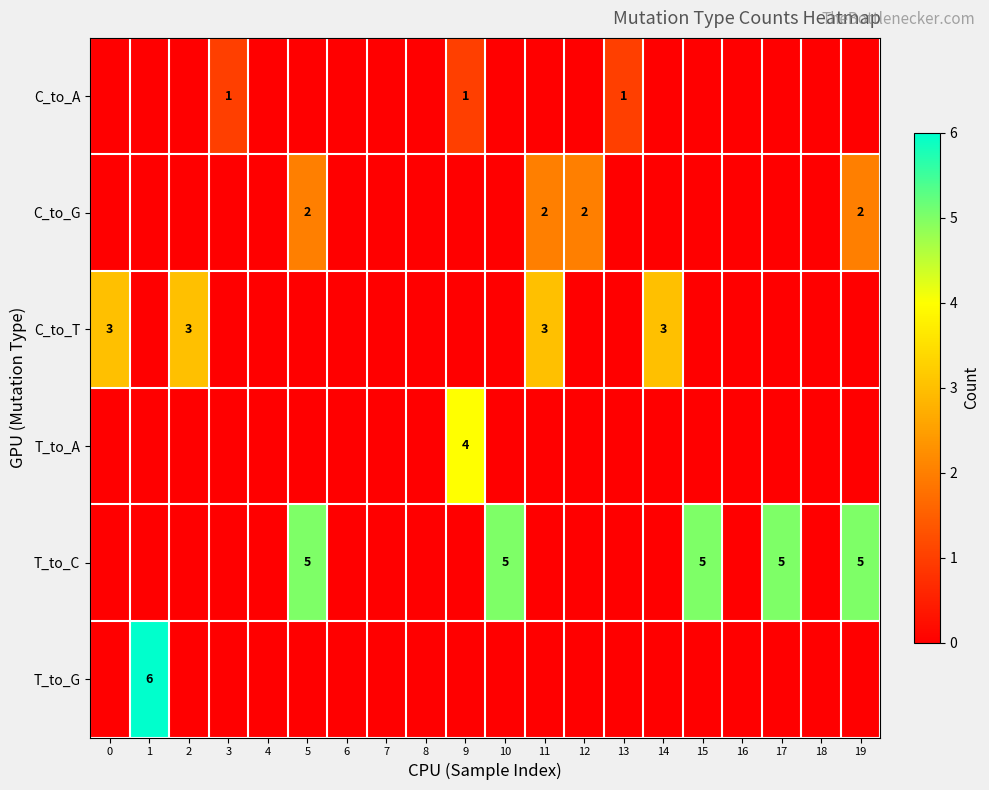

Is the value of C_to_G at 19 greater than the value of C_to_T at 2?

No